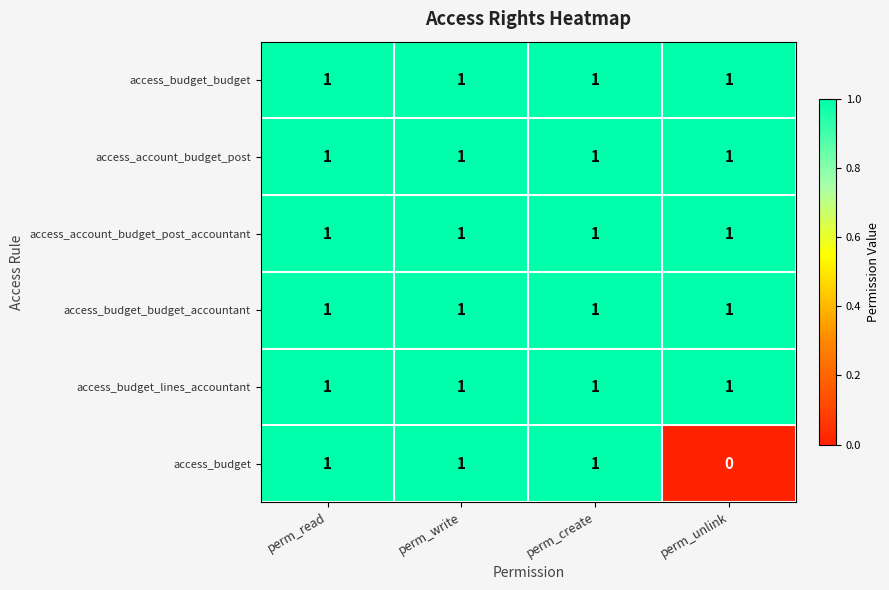

Which series has the widest spread of values?

access_budget